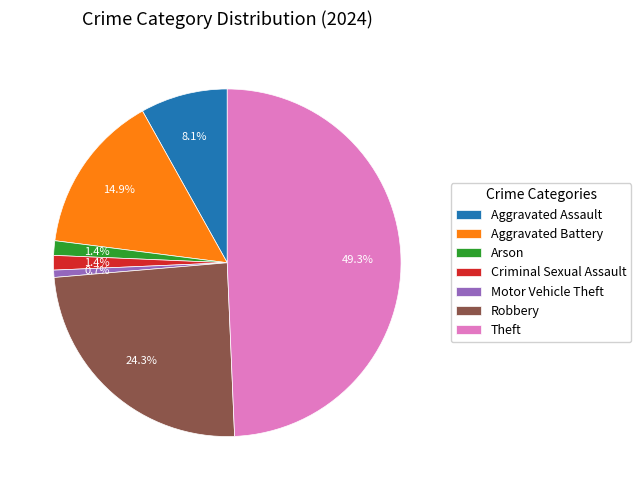

How many segments does this pie chart have?

7